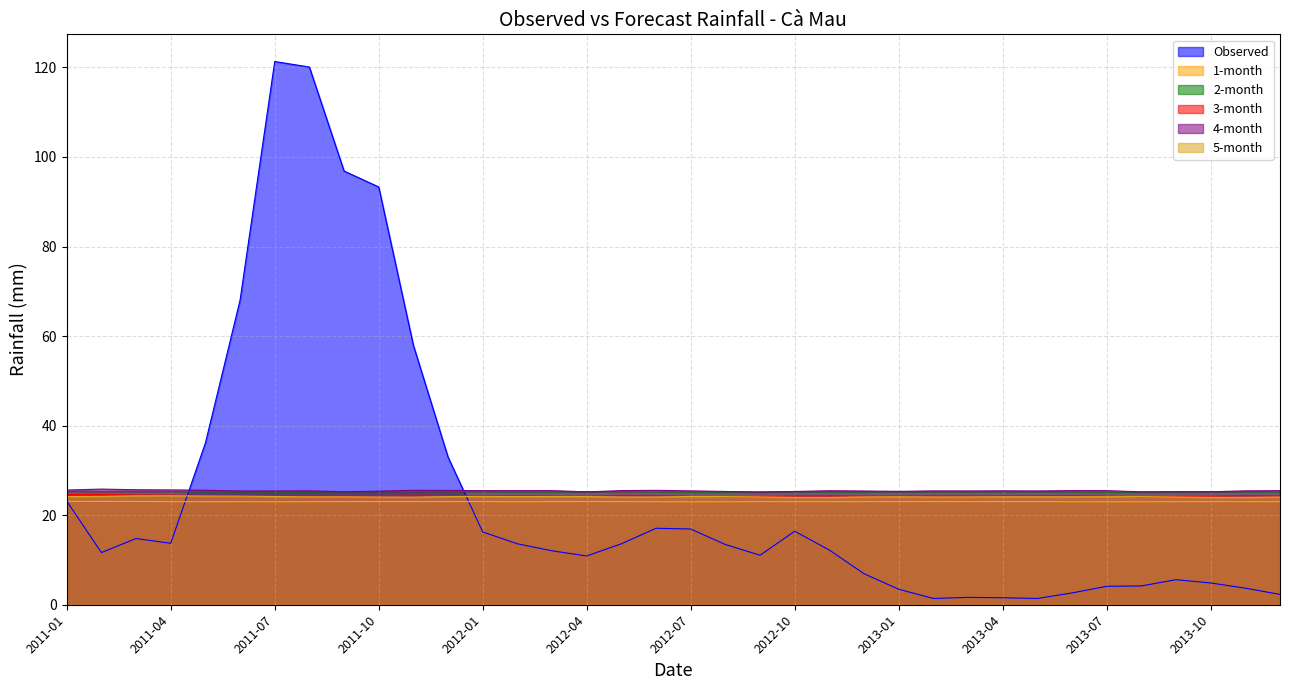

At which label does 2-month reach its peak?

2011-01